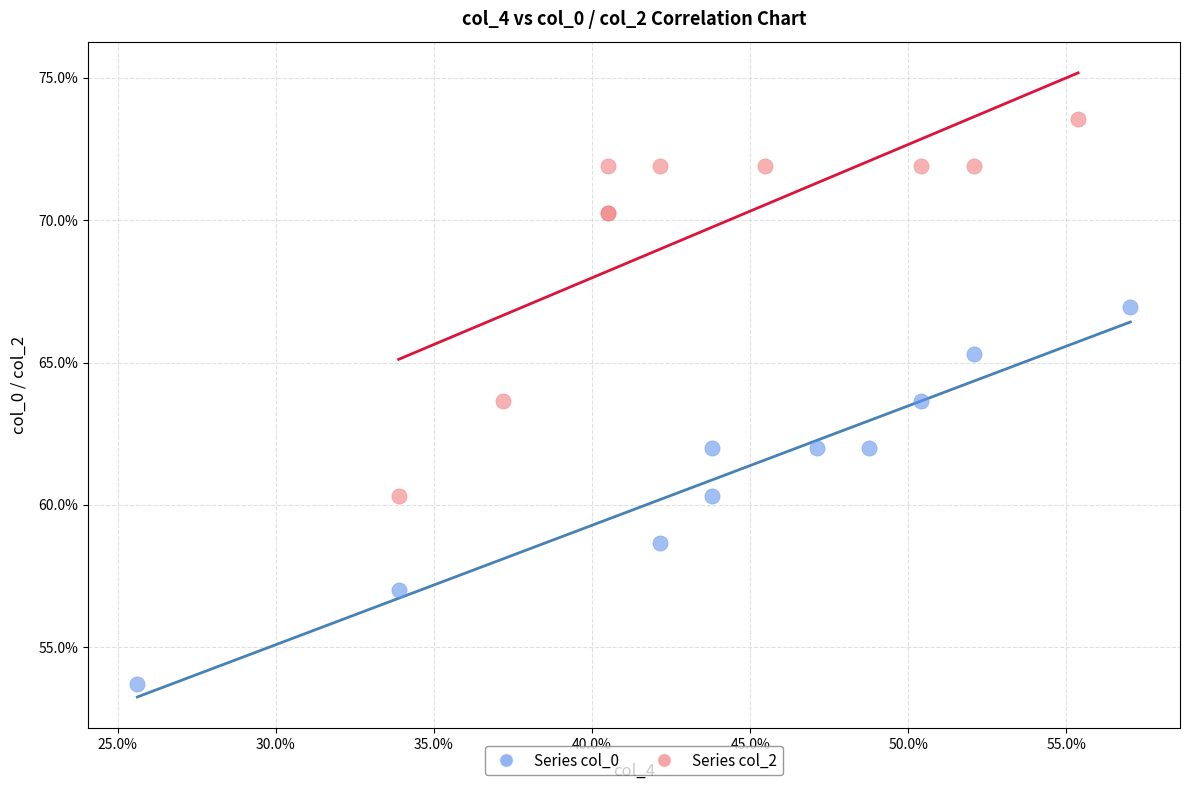

What are all the series names shown in the legend?

Series col_0, Series col_2